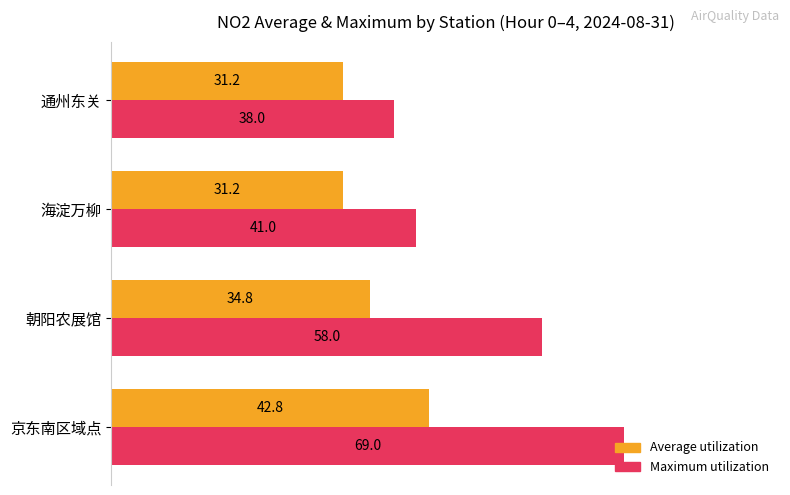

Rank the series by their maximum value, from highest to lowest.

Maximum utilization, Average utilization